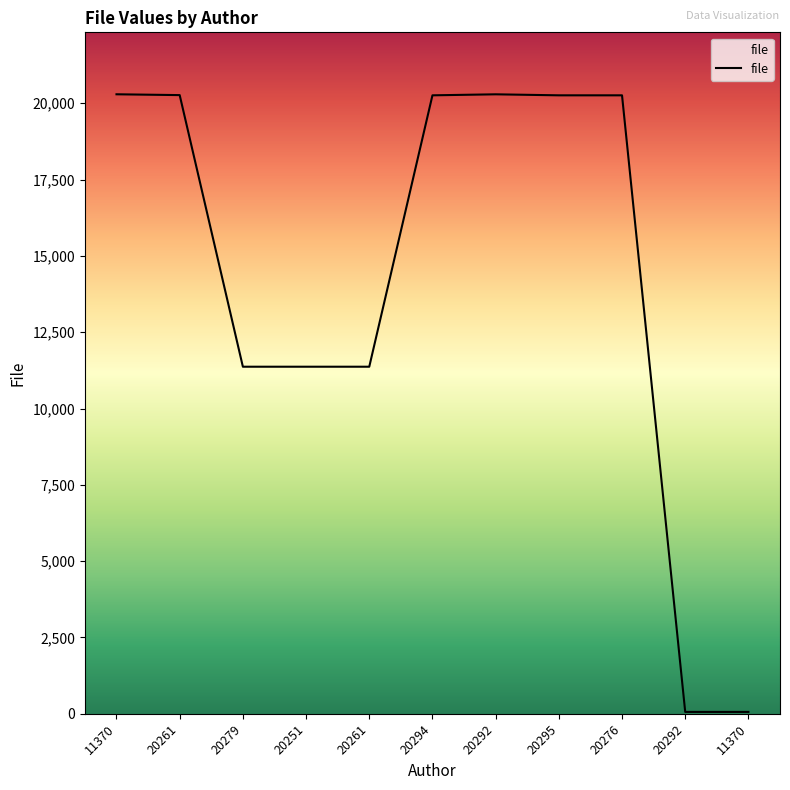

The value at 11370 is 20295. True or false?

True